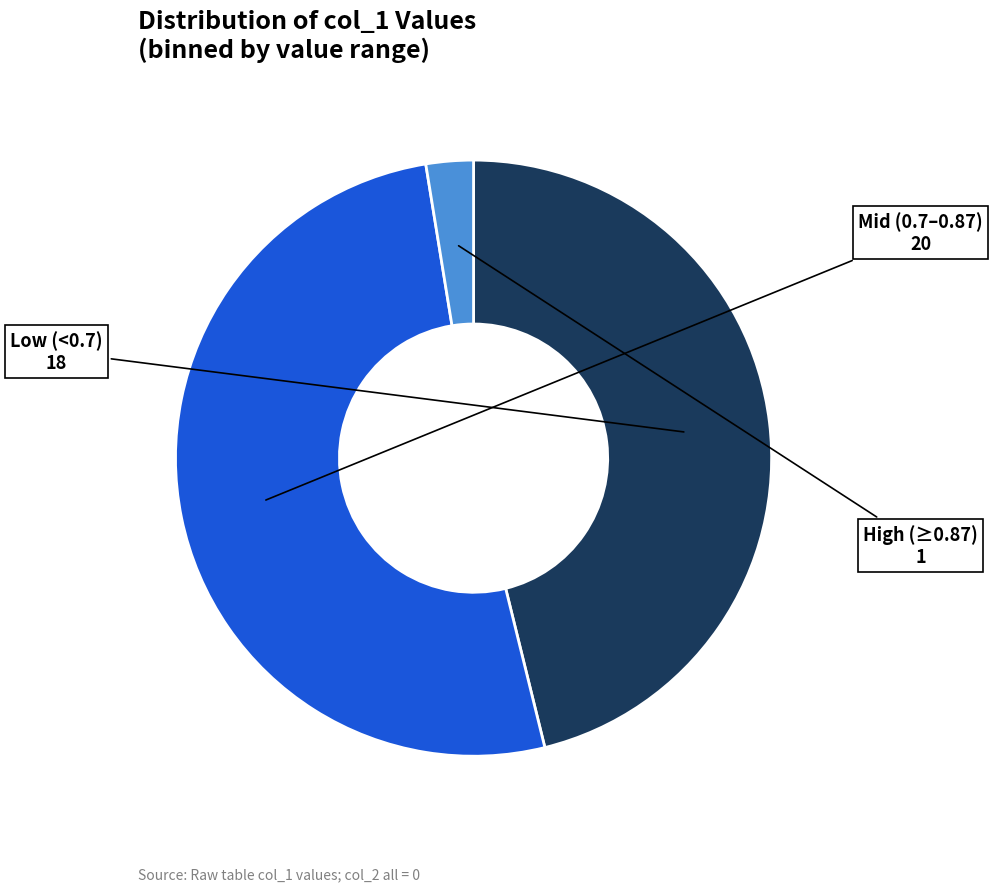

Does any single category account for the majority?

Yes